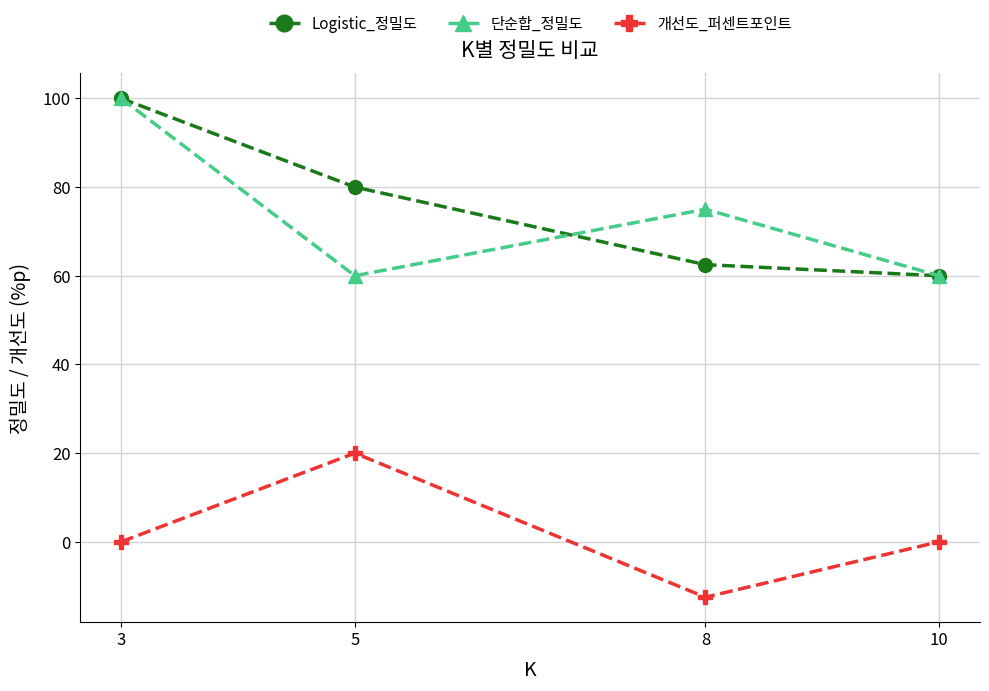

List the labels in order of Logistic_정밀도 value, smallest first.

10, 8, 5, 3